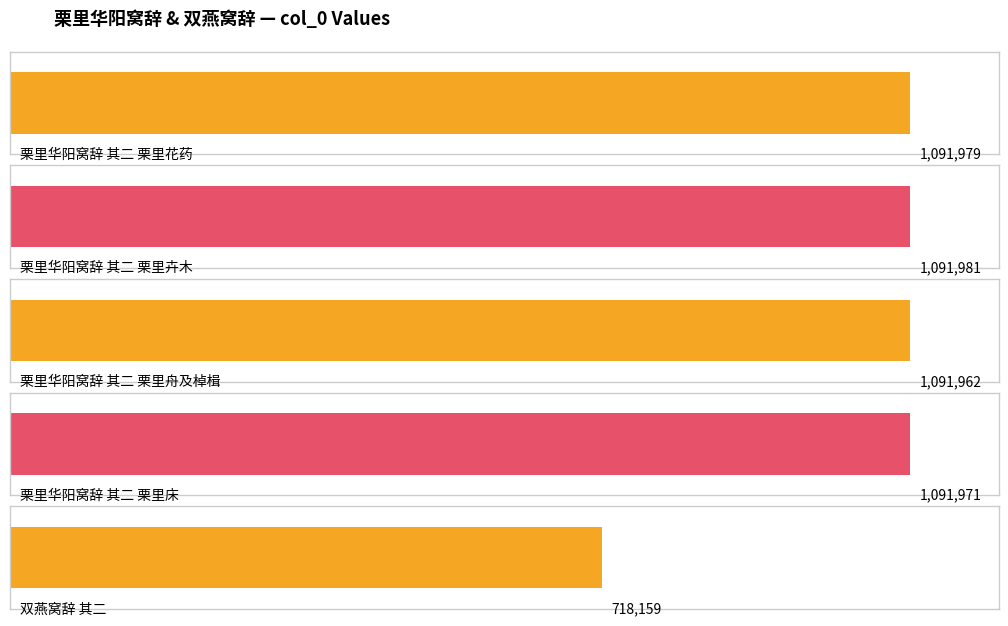

Are the bars grouped side by side (vs. stacked)?

No